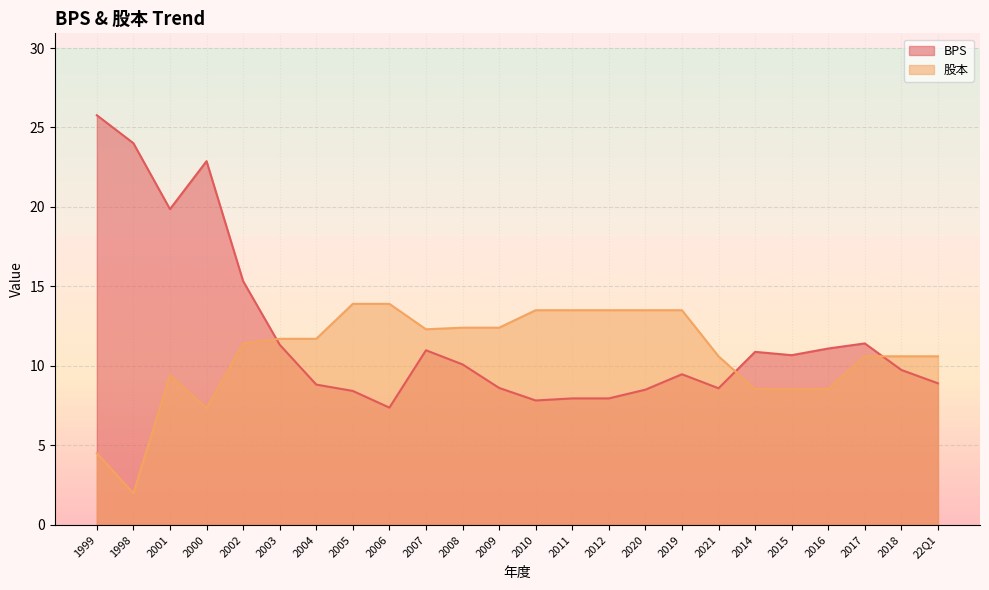

Is the value of BPS at 2009 greater than the value of 股本 at 2003?

No